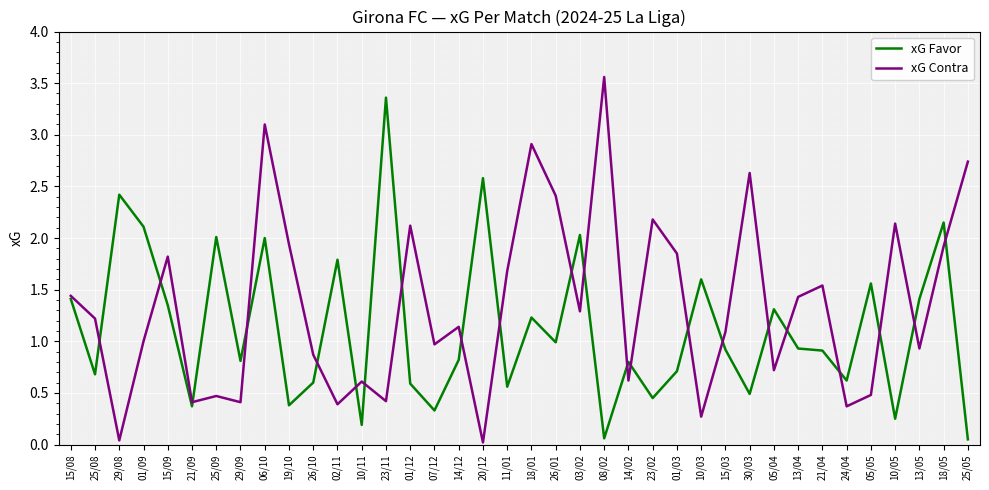

The xG Contra series shows 2.5 at 15/08. True or false?

False